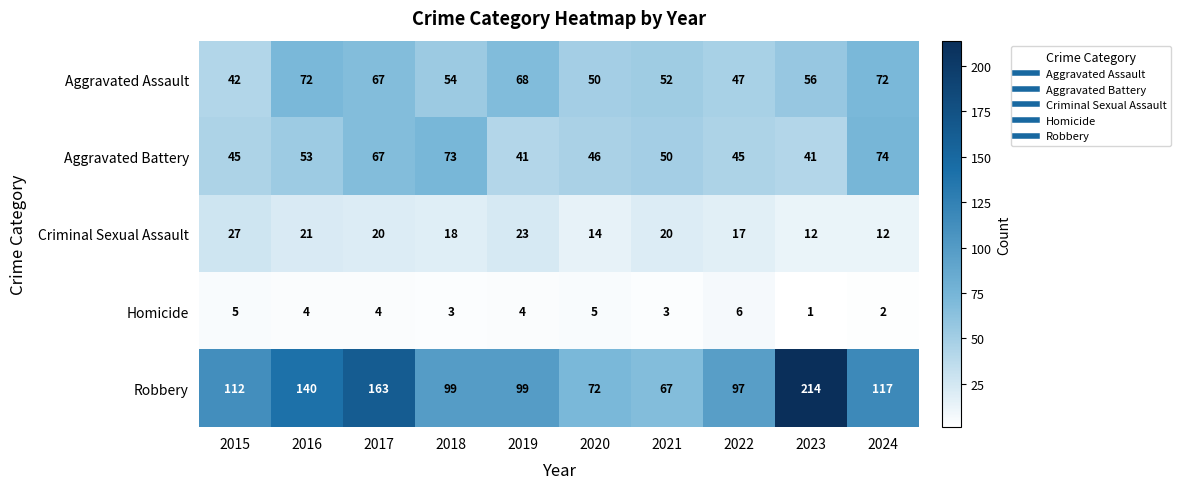

What is the total value across all series at 2019?

235